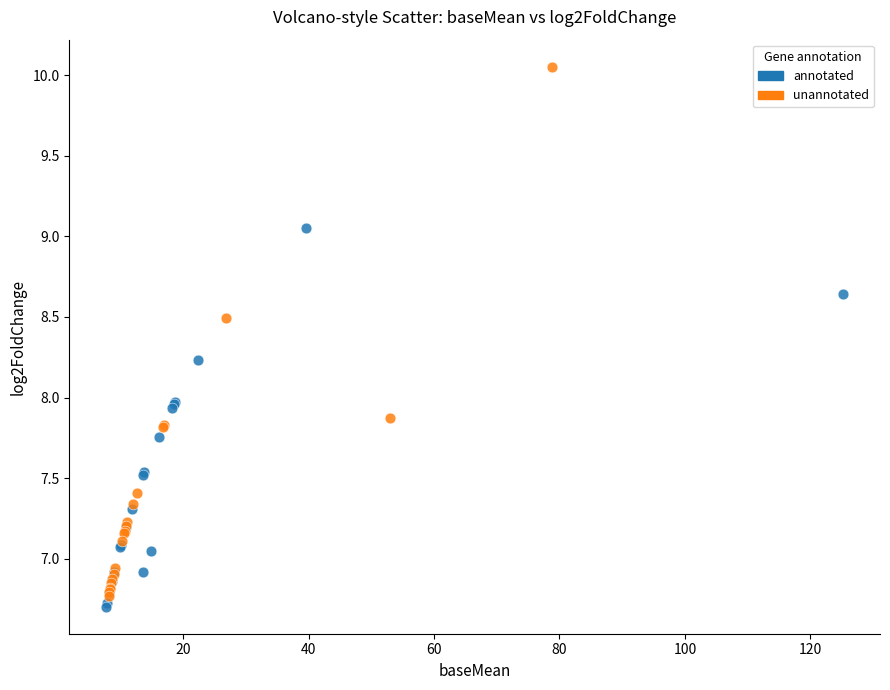

Which series reaches the maximum Y coordinate?

unannotated